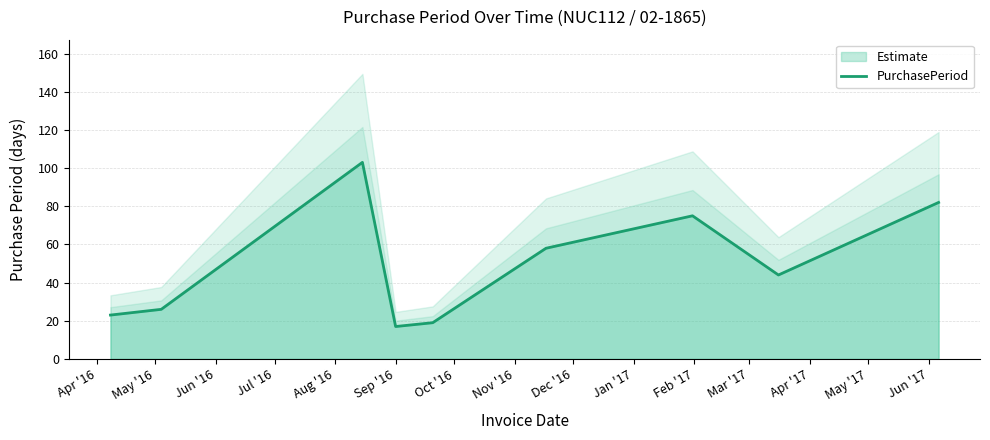

Does the chart display data point markers on the line(s)?

No